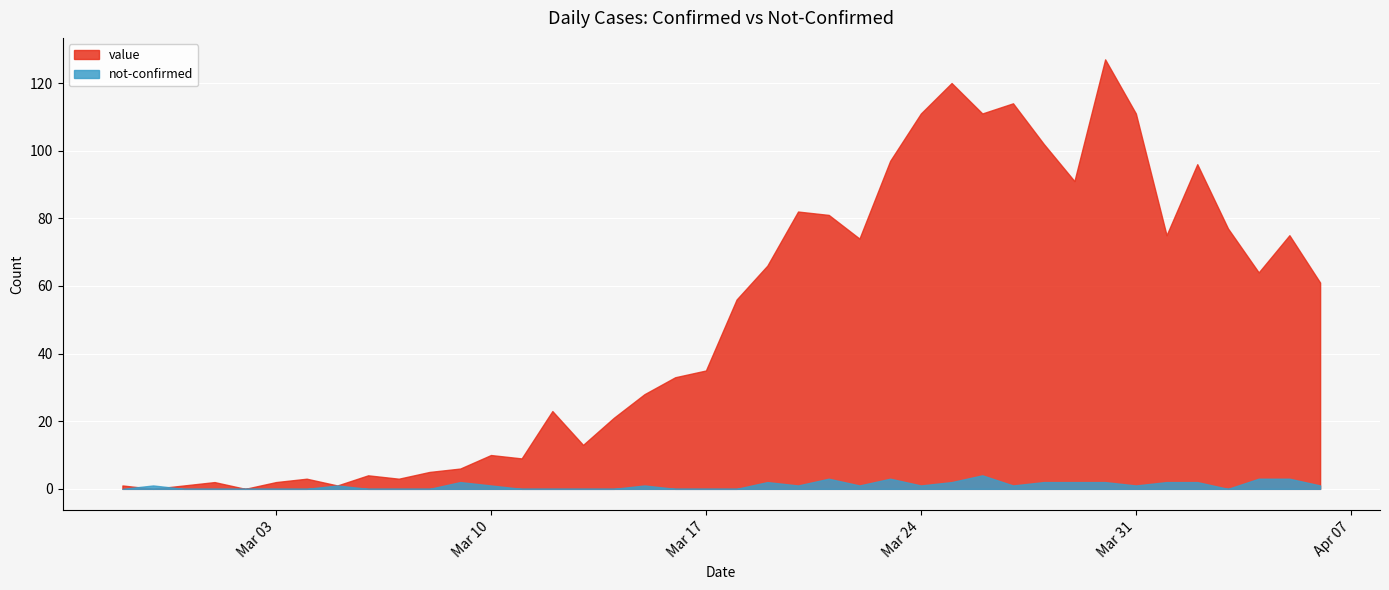

Which series ends up on top after the final intersection of not-confirmed and value?

value